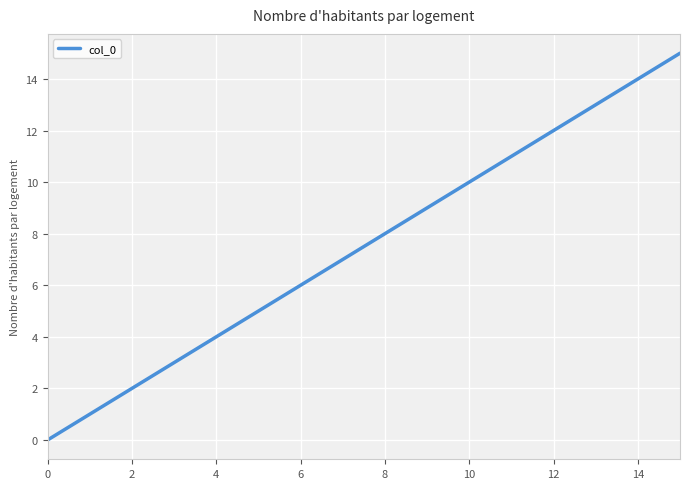

What is the maximum value shown in the chart?

15